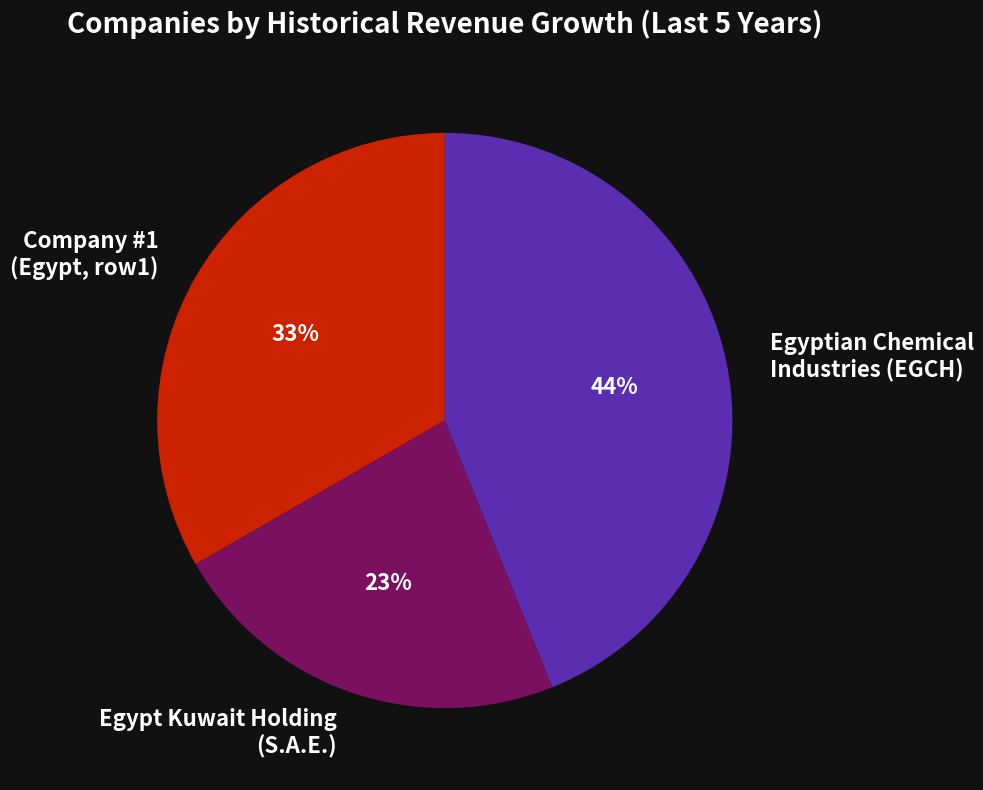

What percentage is the Company #1 (Egypt, row1) slice, to the nearest percent?

33%